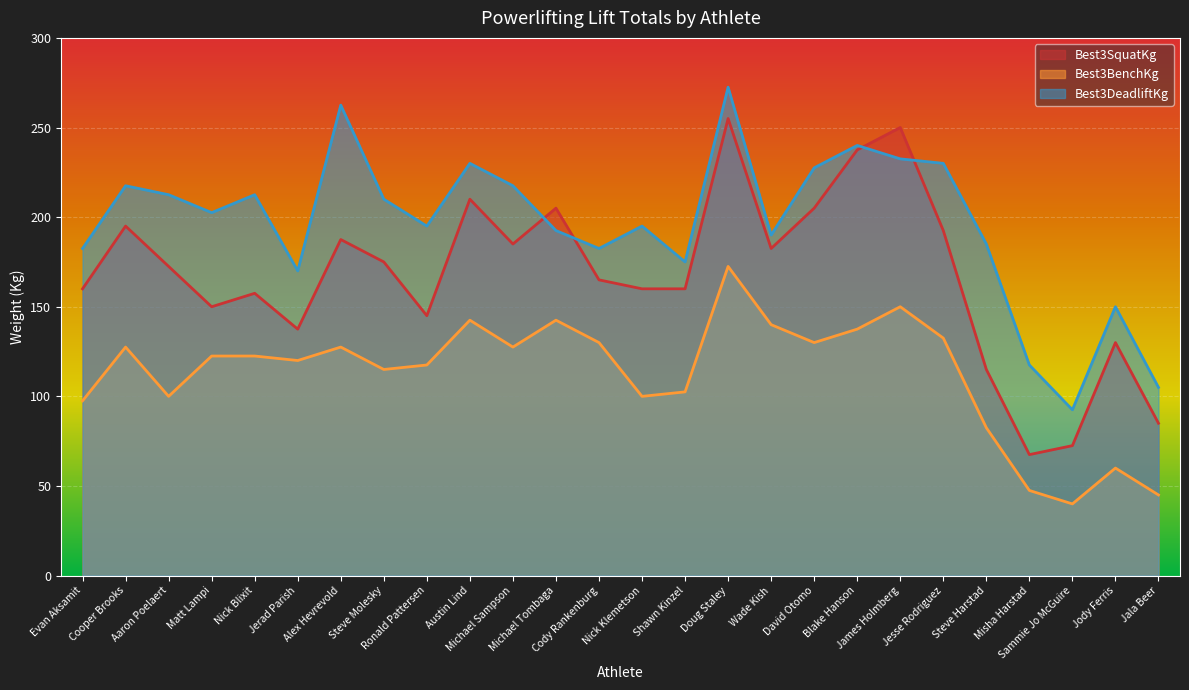

The value of Best3BenchKg at Matt Lampi is 122.5. True or false?

True